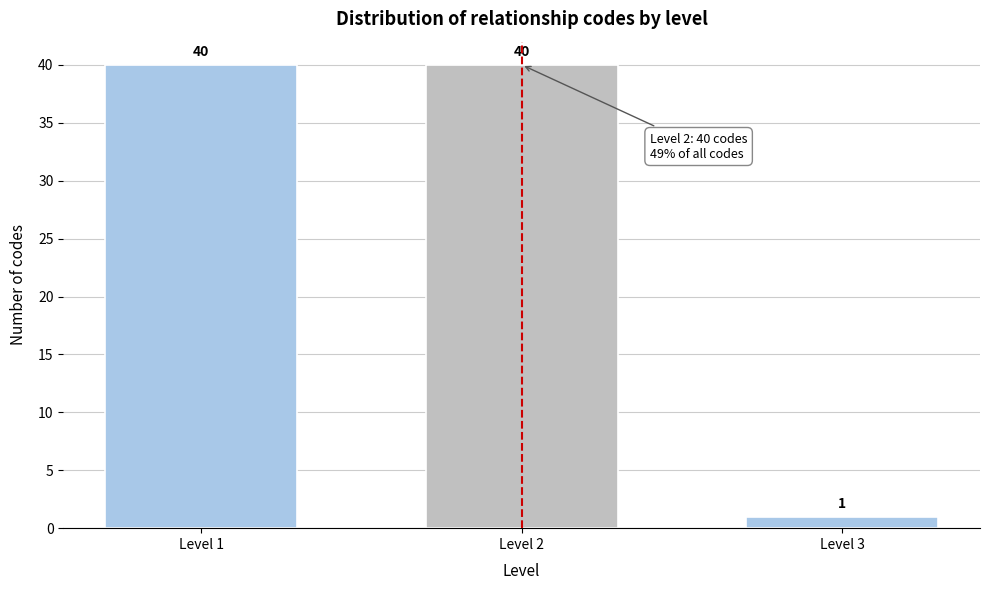

Reading right to left, what are all the values shown in this chart?

Level 3=1	Level 2=40	Level 1=40